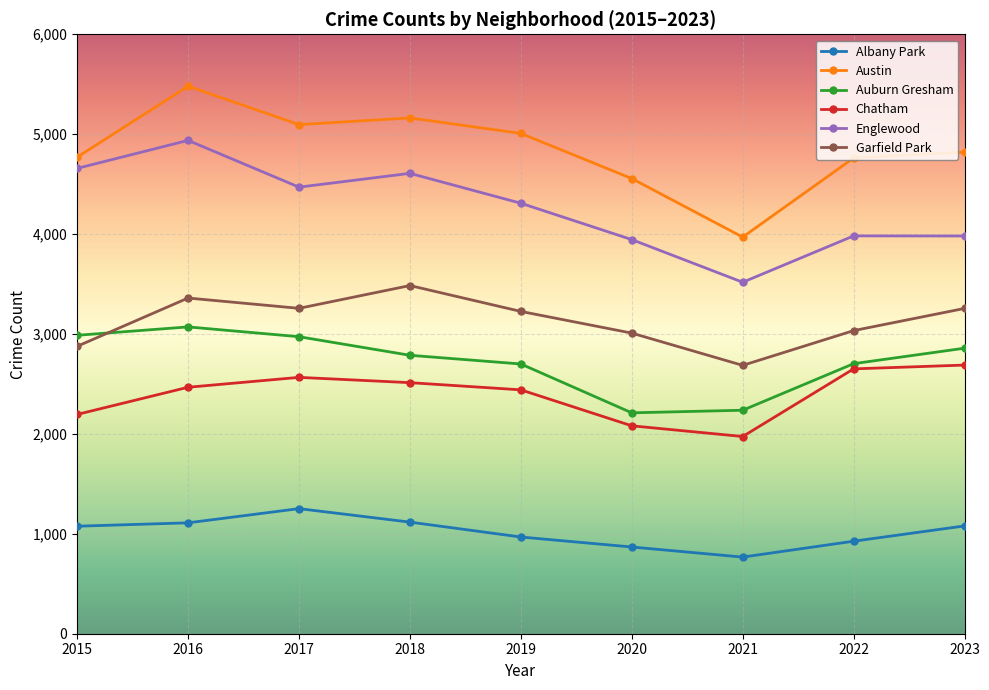

True or false: Chatham and Auburn Gresham cross at least once.

False